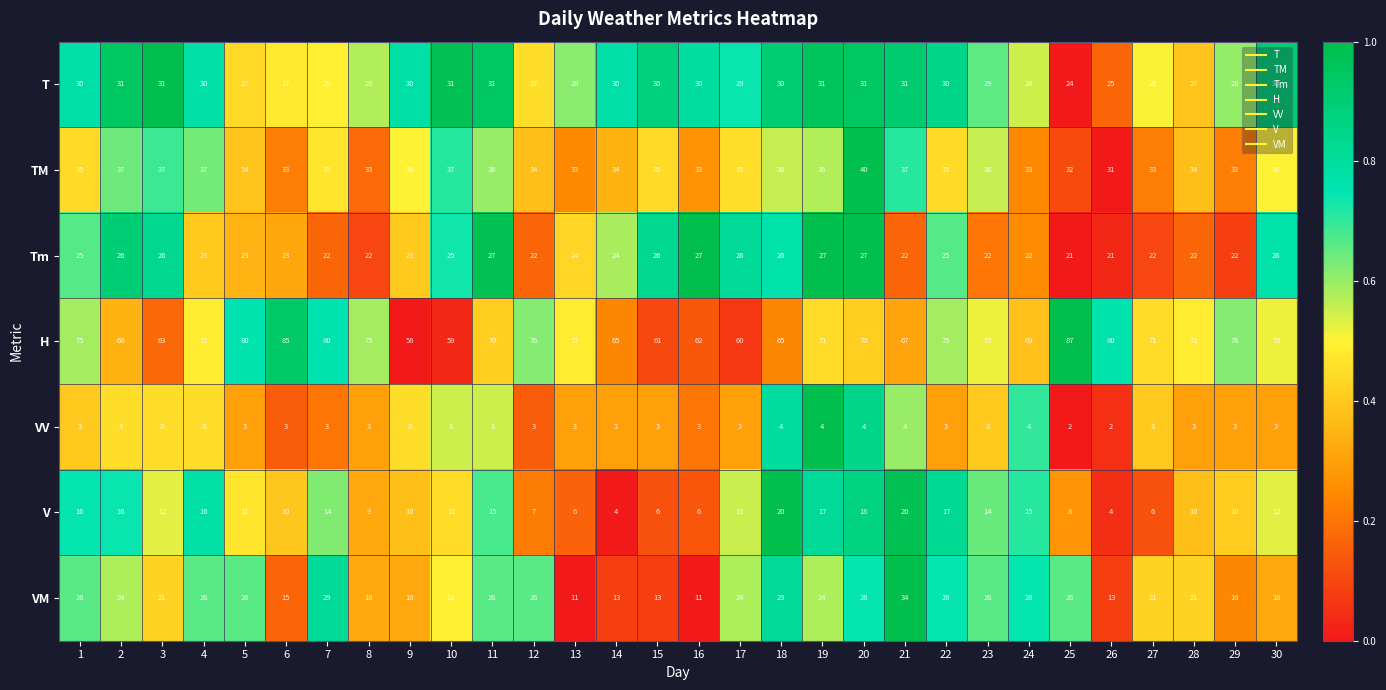

What is the total value across all series at 11?

208